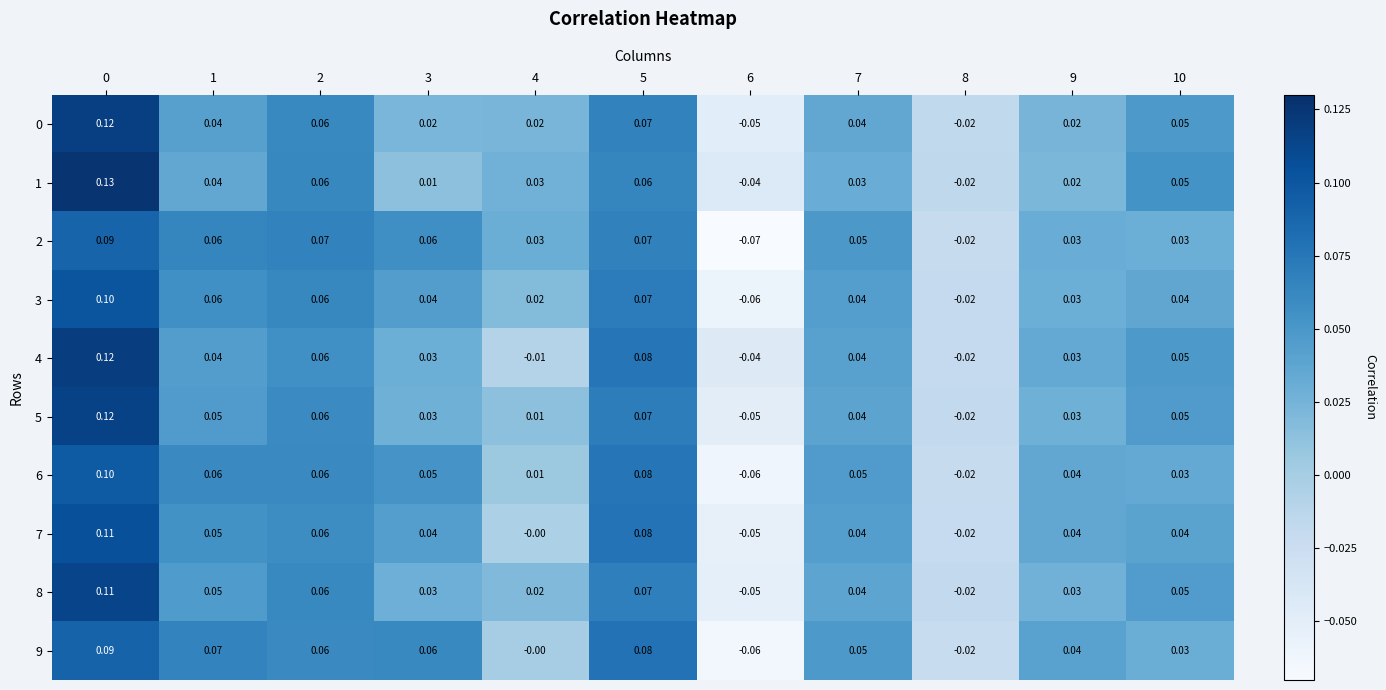

Is the value of 5 at 0 greater than the value of 2 at 6?

Yes